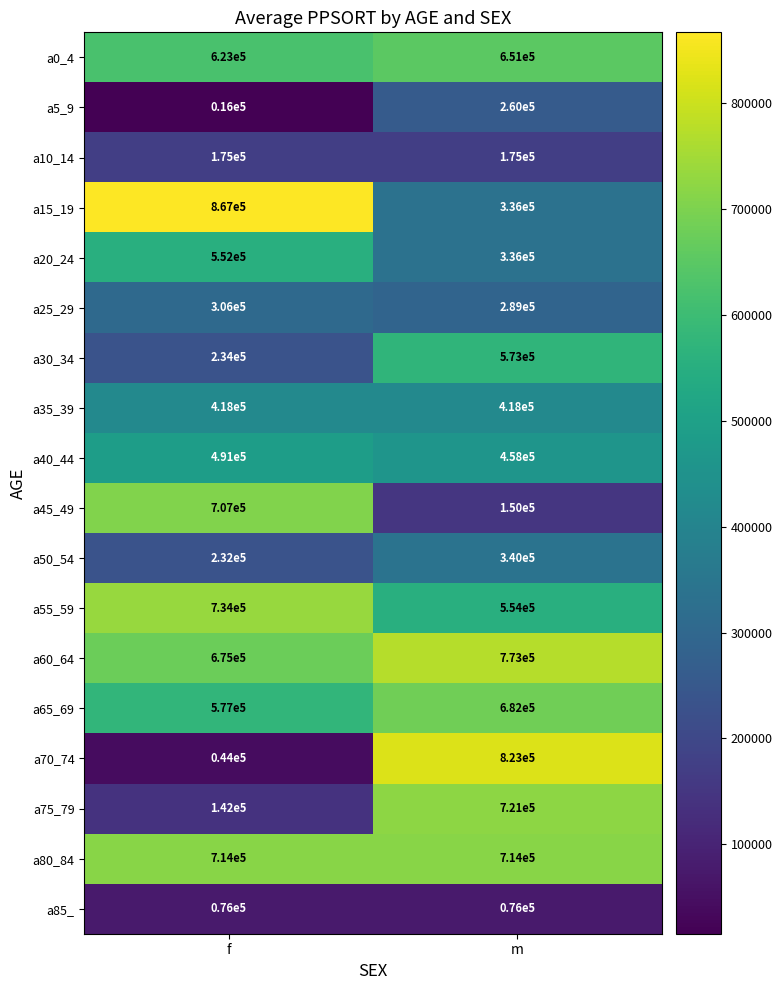

Which category has the highest value across all series?

f